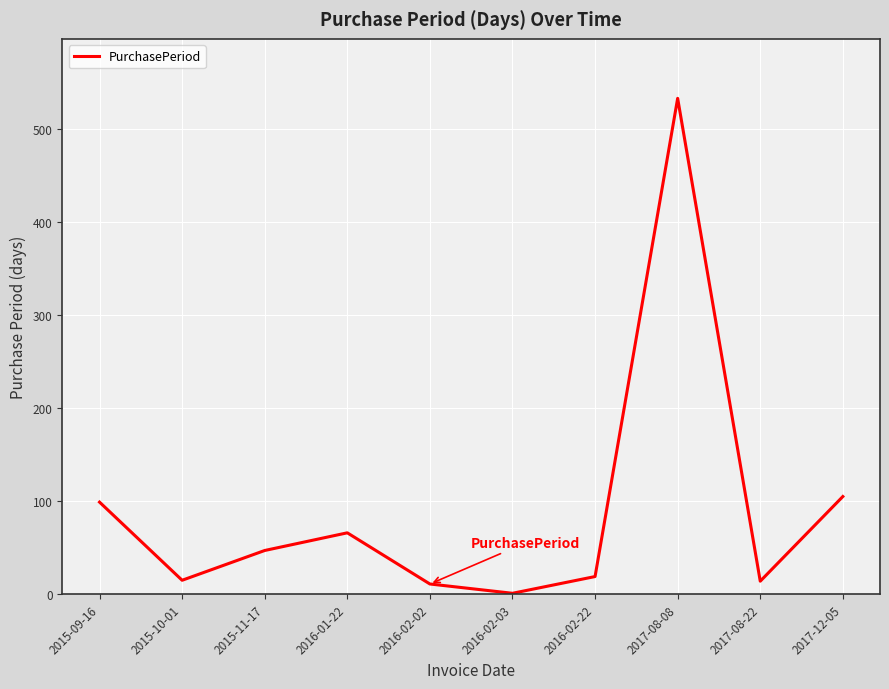

Approximately how many times larger is the value at 2016-01-22 compared to 2015-10-01?

4.4